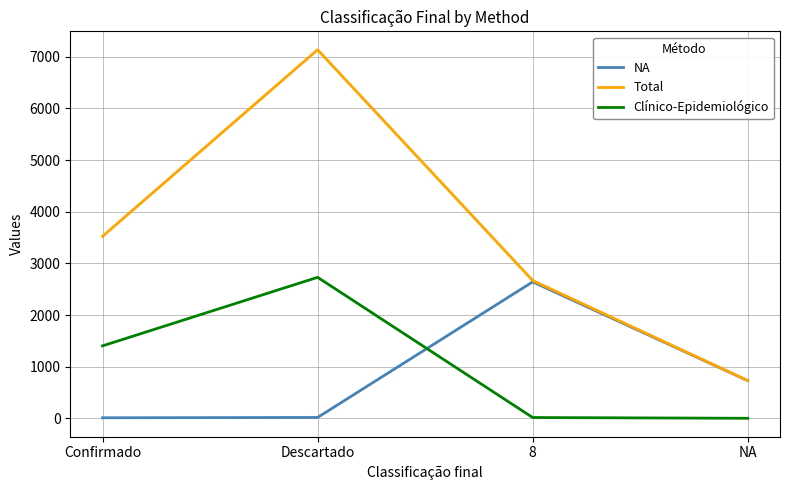

Which series has the largest range (max minus min)?

Total